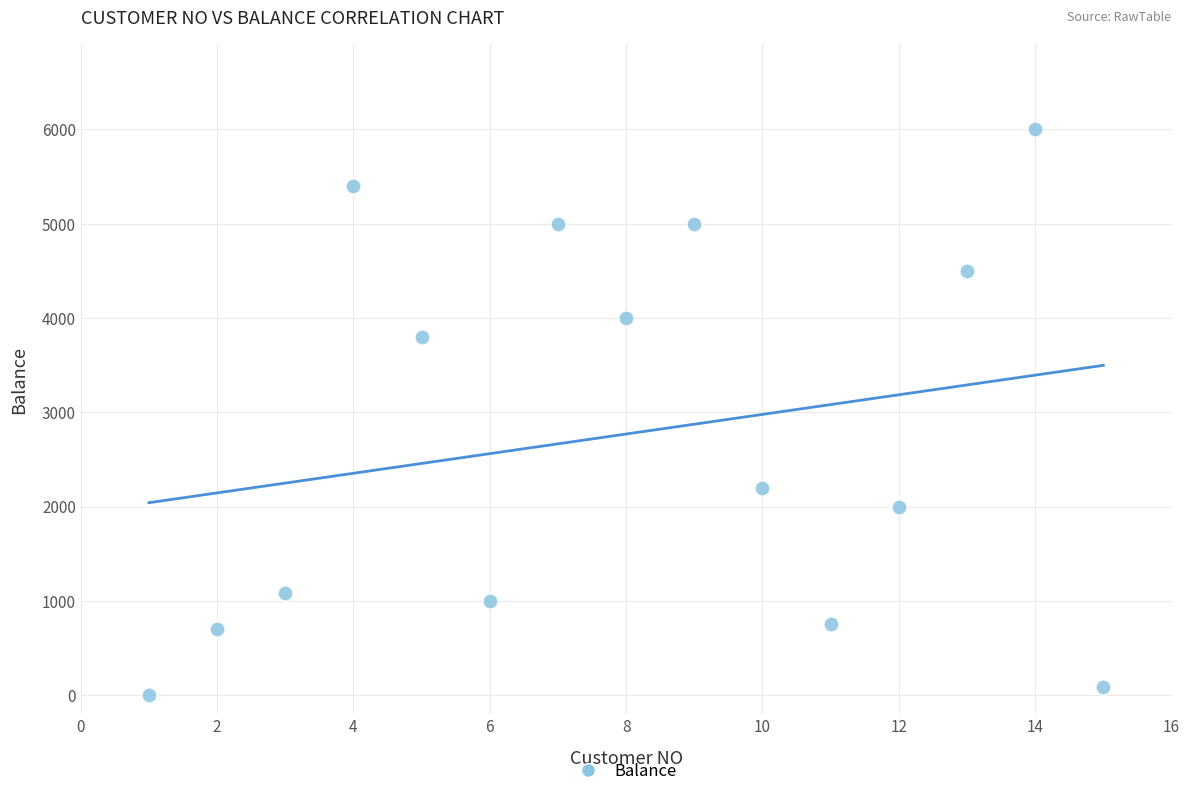

What is the range of Y values (max minus min)?

5999